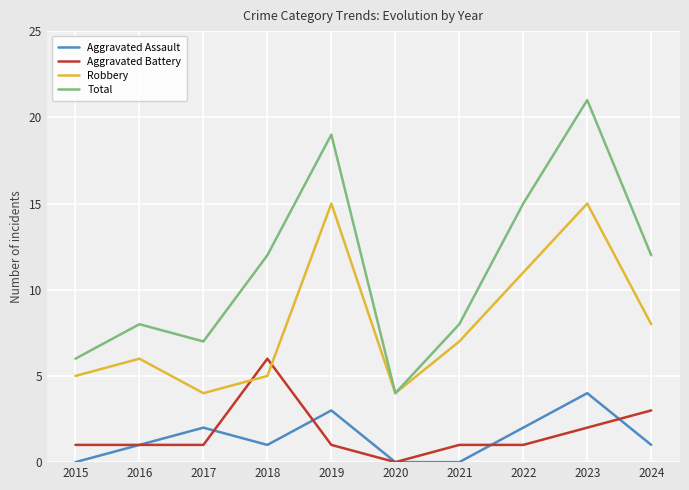

What is the sum of all Aggravated Assault values?

14